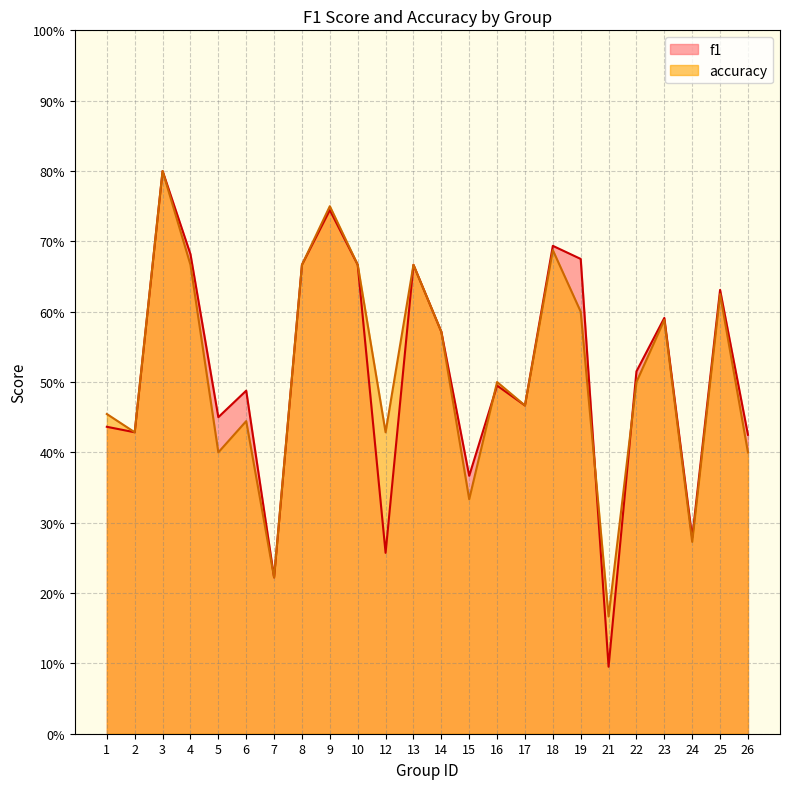

How many lines are shown in the chart?

2